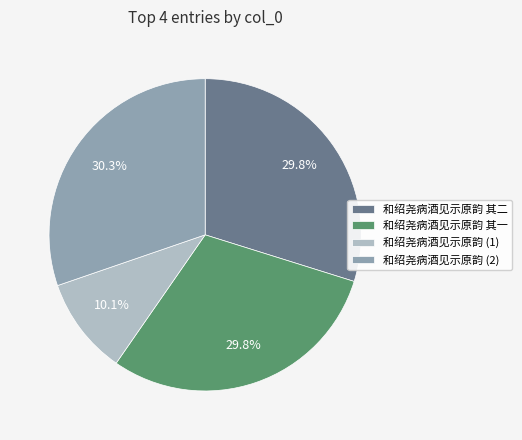

How many segments does this pie chart have?

4